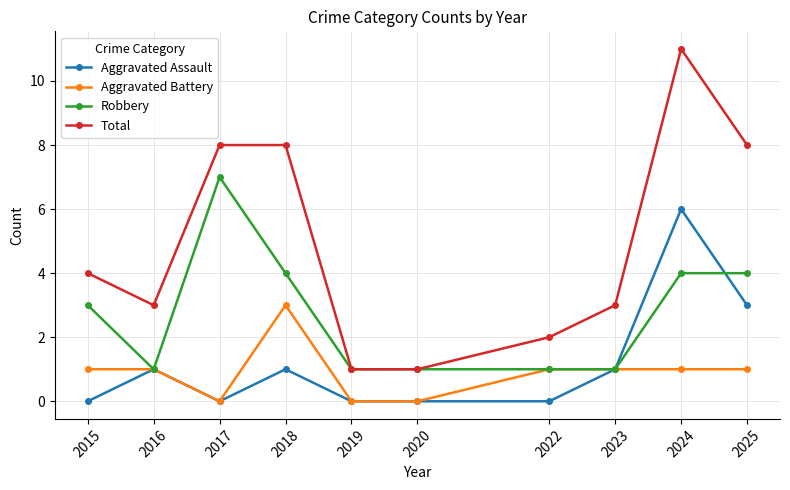

Reading right to left, extract all data points from this chart.

Aggravated Assault: 3	6	1	0	0	0	1	0	1	0
Aggravated Battery: 1	1	1	1	0	0	3	0	1	1
Robbery: 4	4	1	1	1	1	4	7	1	3
Total: 8	11	3	2	1	1	8	8	3	4